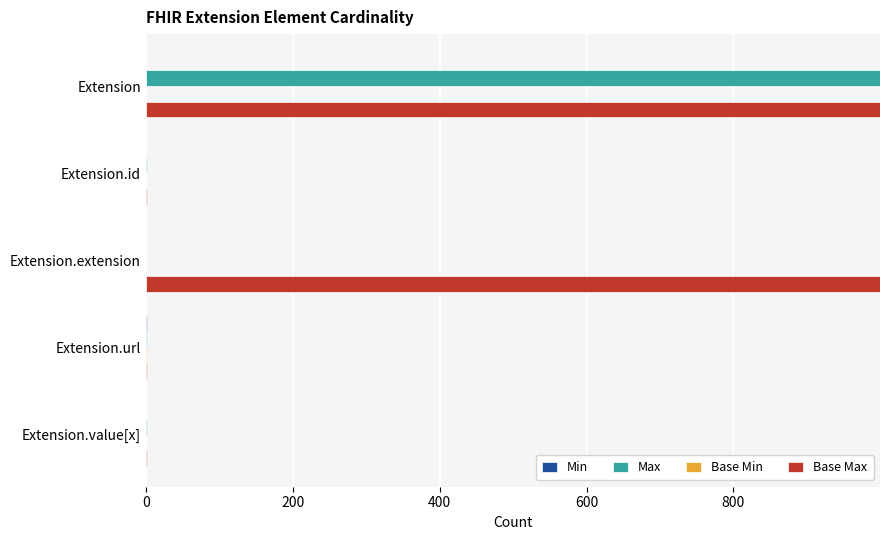

How many distinct data groups are displayed?

4